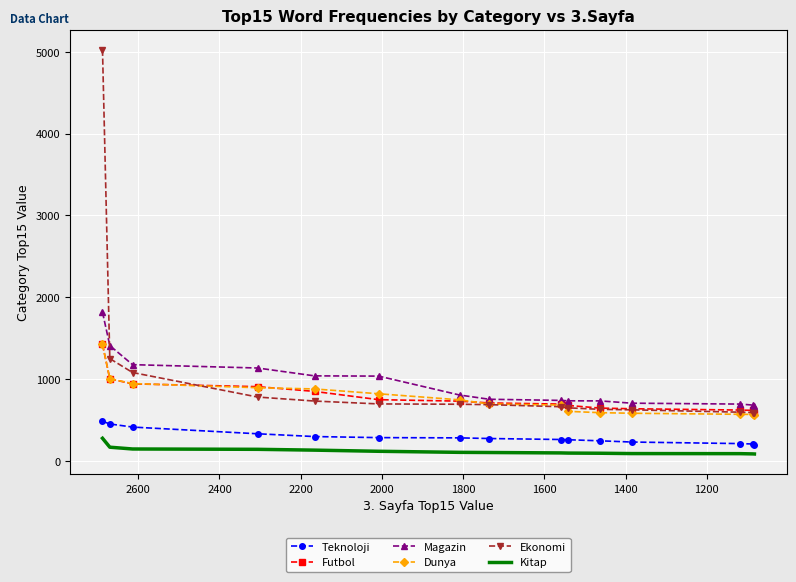

True or false: Teknoloji and Kitap cross at least once.

False